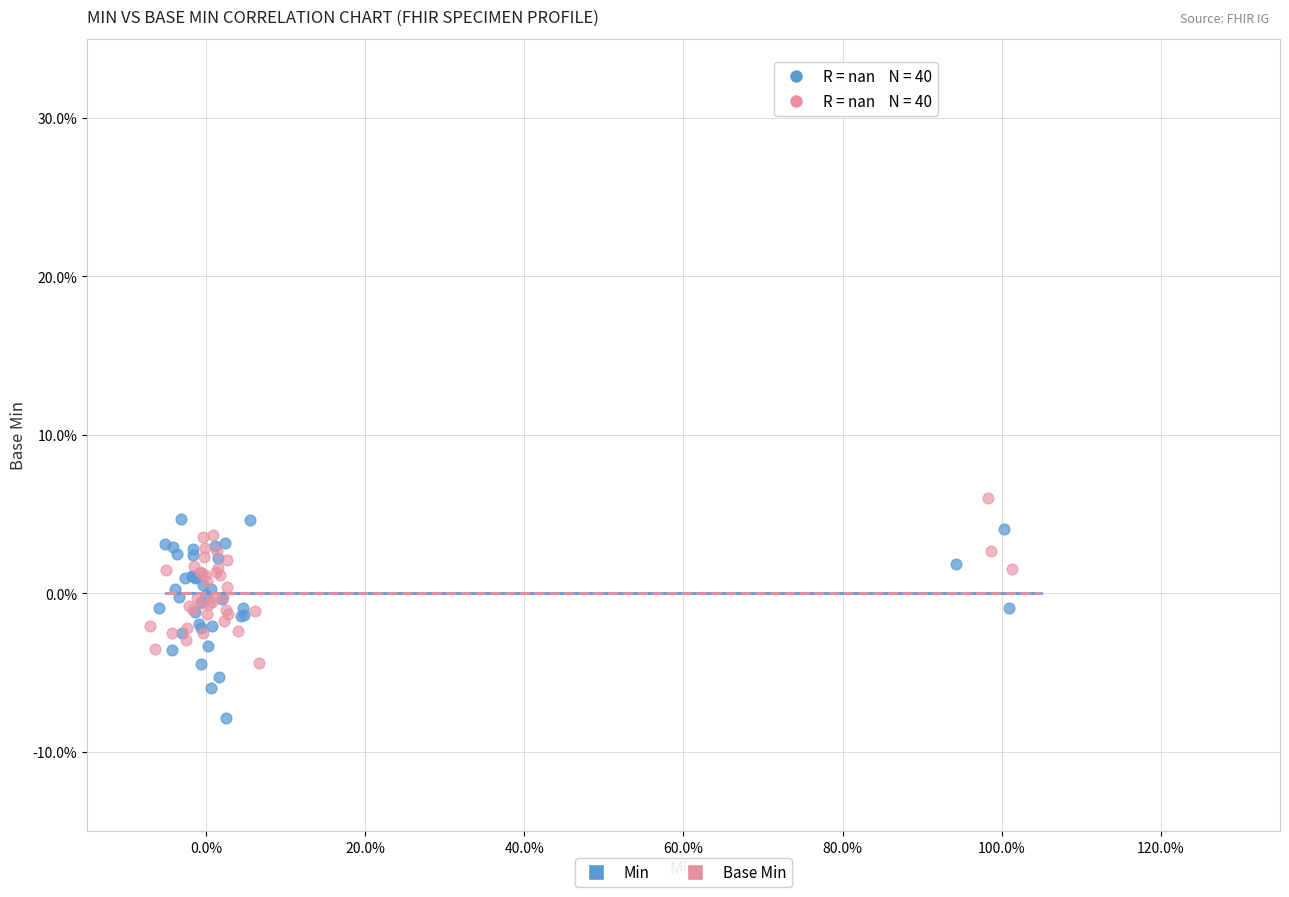

Which series has the largest Y range (max minus min)?

Min